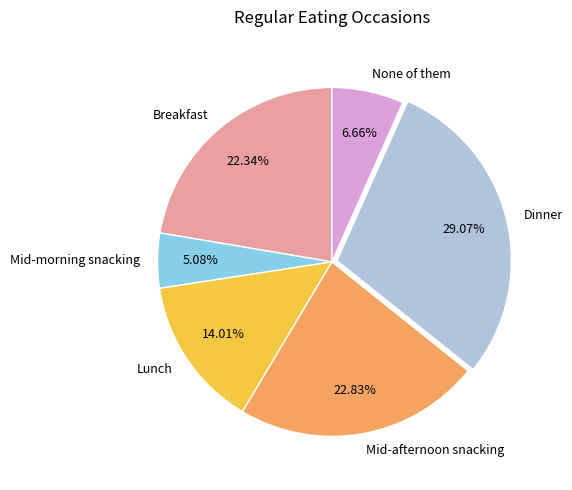

Is there any slice that represents more than half of the pie?

No